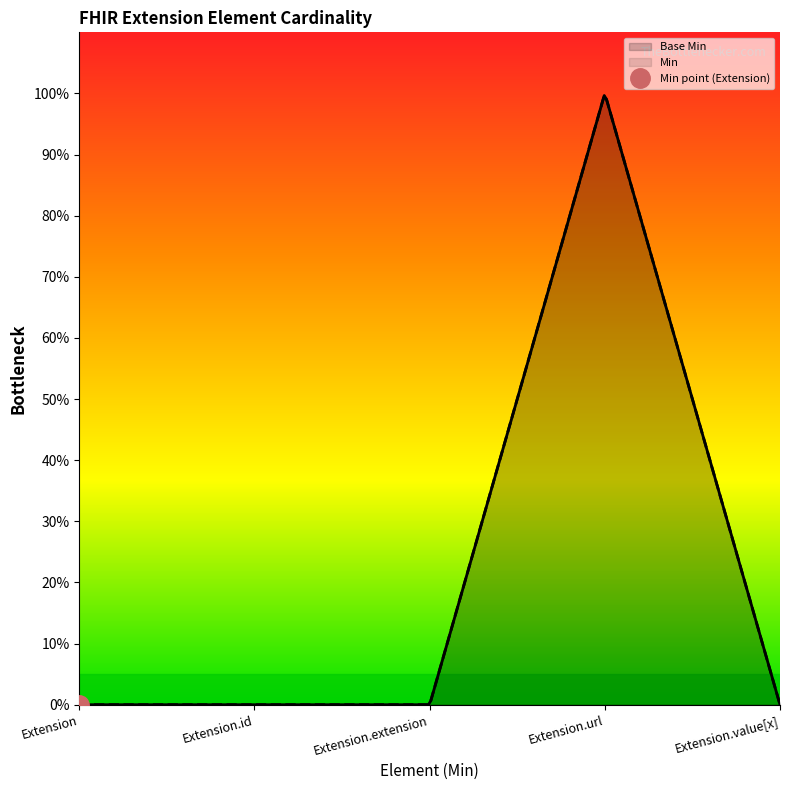

True or false: the data has more than 1 interior local peaks.

False